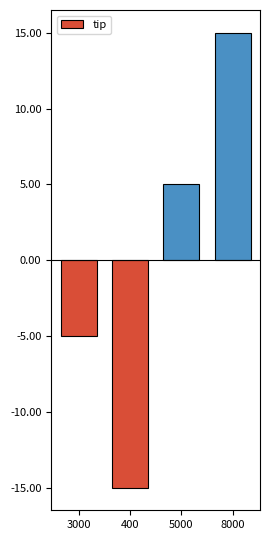

What is the minimum value shown in the chart?

-15